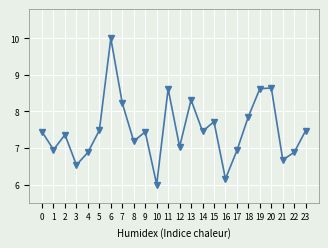

What is the ratio of the value at 7 to the value at 10?

1.4